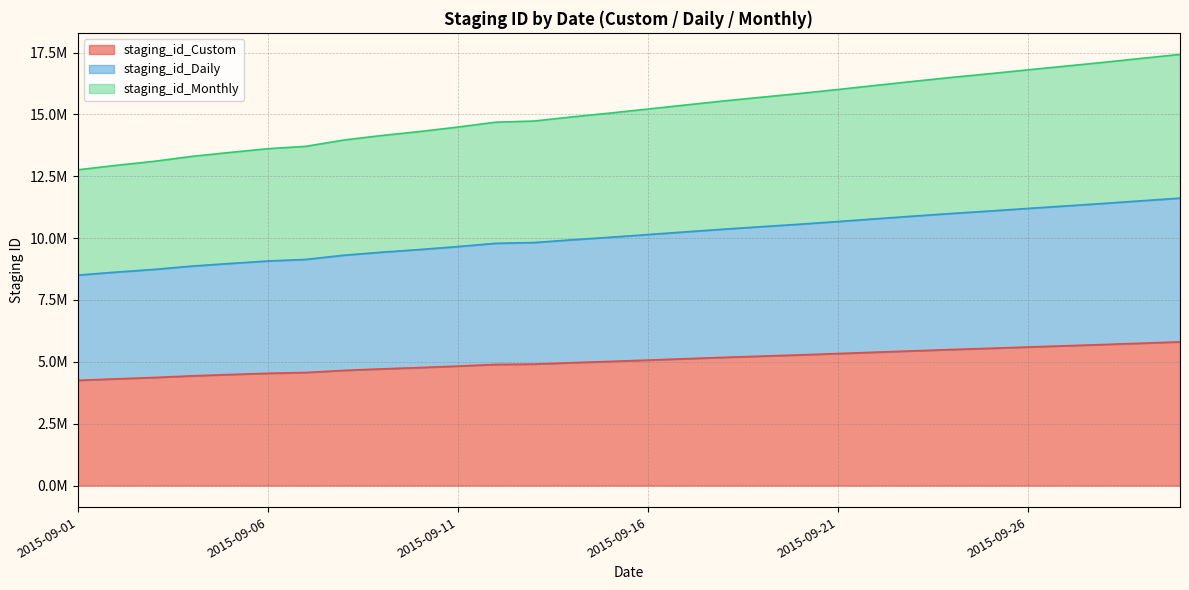

The value of staging_id_Monthly at 2015-09-21 is 6584401. True or false?

False